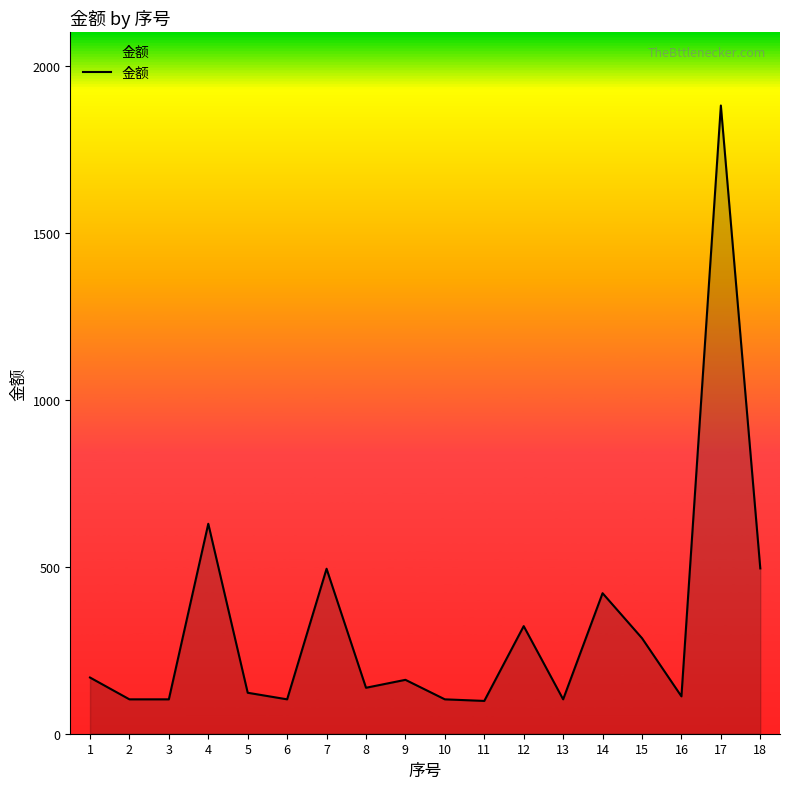

What is the difference between the maximum and second lowest values?

1778.0